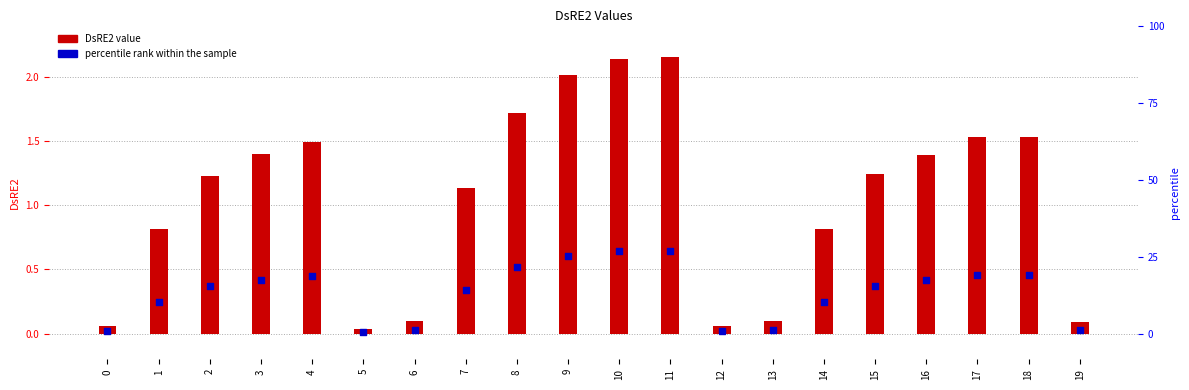

Is the value of percentile rank within the sample at 9 greater than the value of DsRE2 value at 5?

Yes